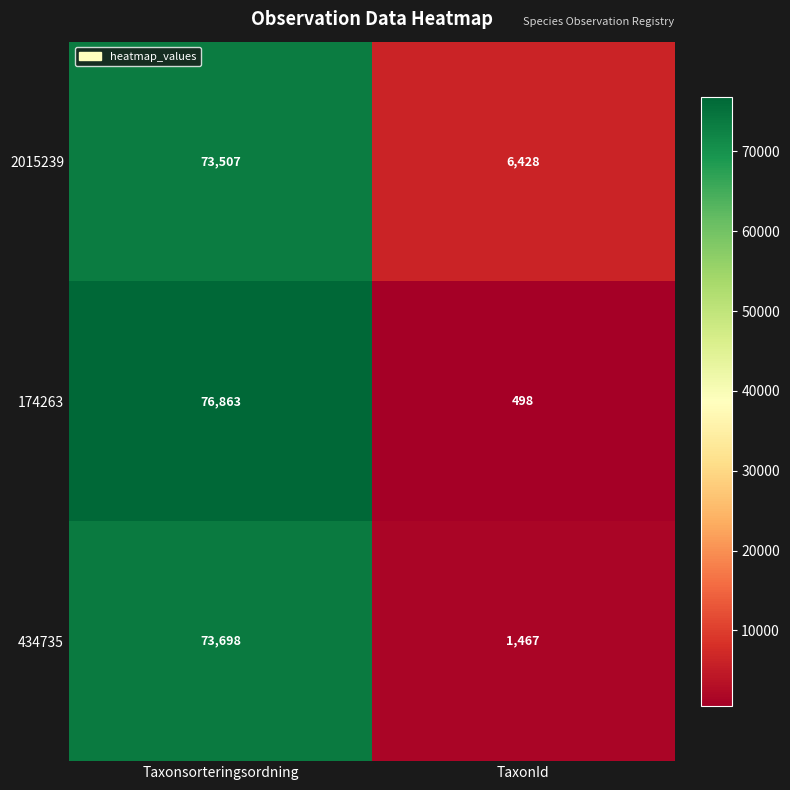

Reading left to right, what are all the values shown in this chart?

2015239: Taxonsorteringsordning=73507	TaxonId=6428
174263: Taxonsorteringsordning=76863	TaxonId=498
434735: Taxonsorteringsordning=73698	TaxonId=1467